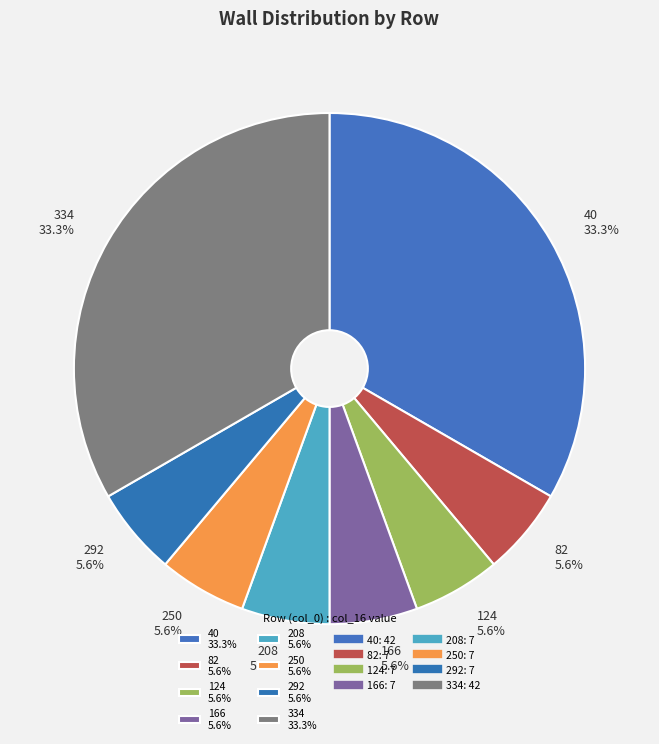

Is there a majority slice in this chart?

No